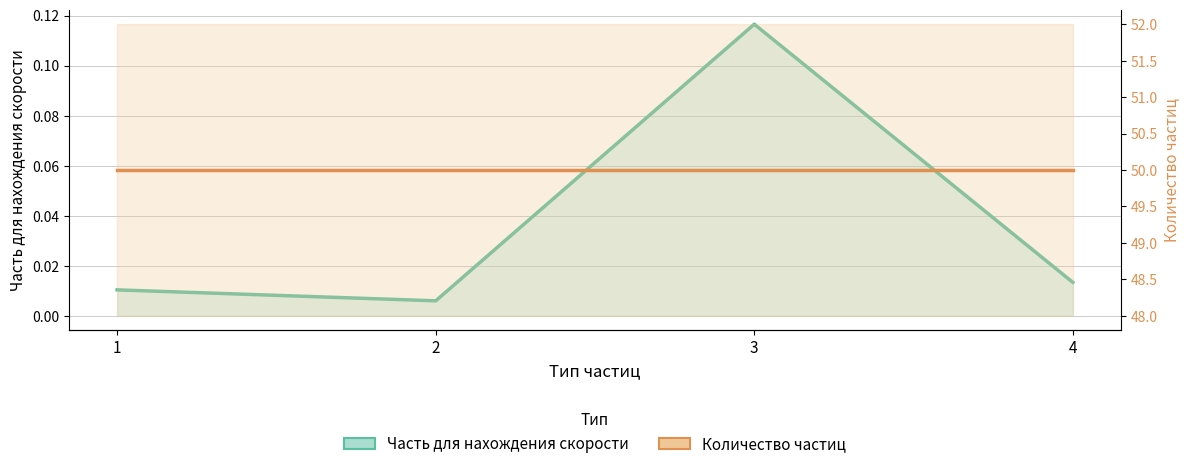

List the labels in order of value, smallest first.

2, 1, 4, 3